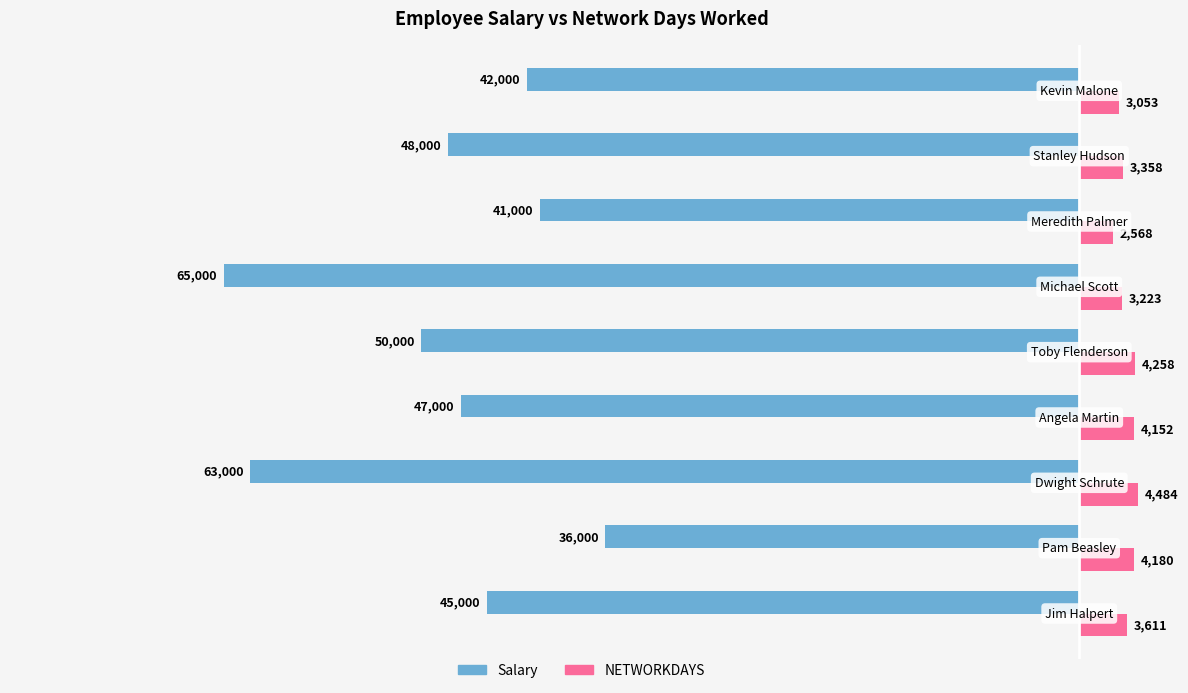

Which series has the widest spread of values?

Salary